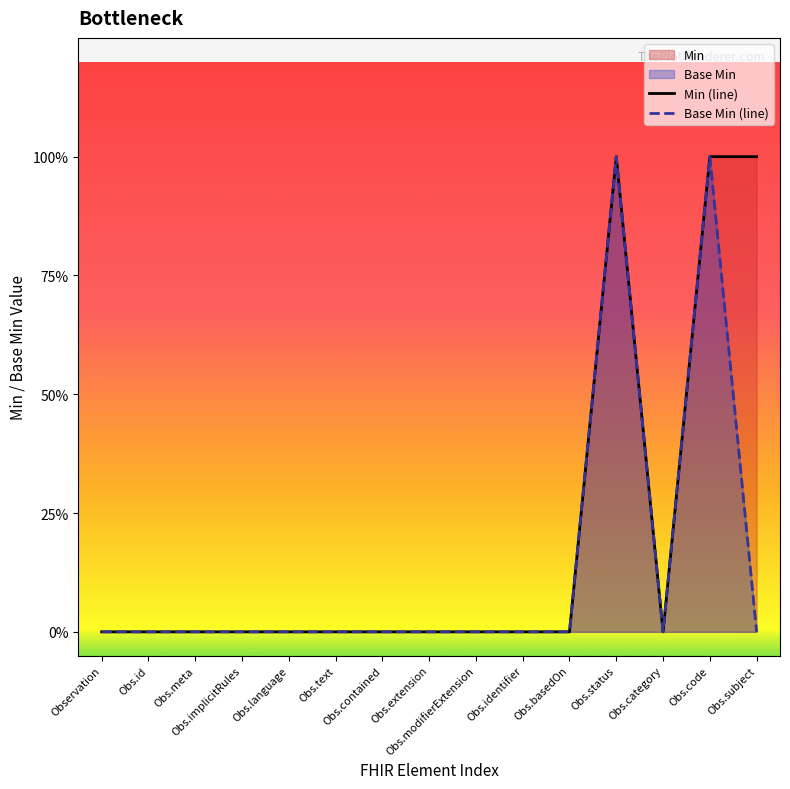

How many interior local peaks does the Base Min (line) series have?

2